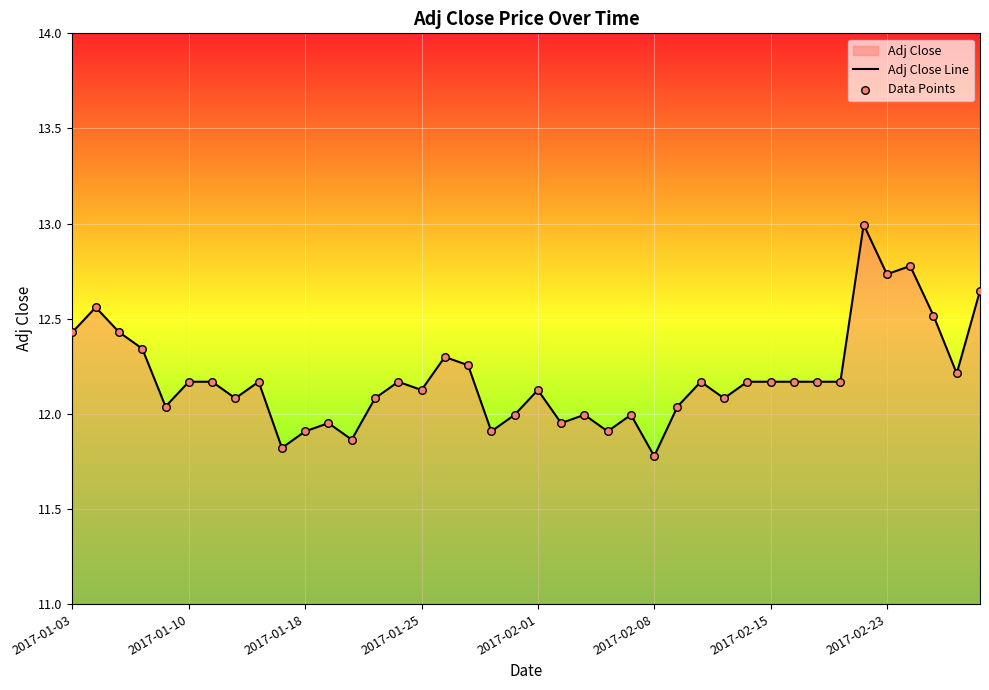

The value at 2017-01-25 is 18.5. True or false?

False